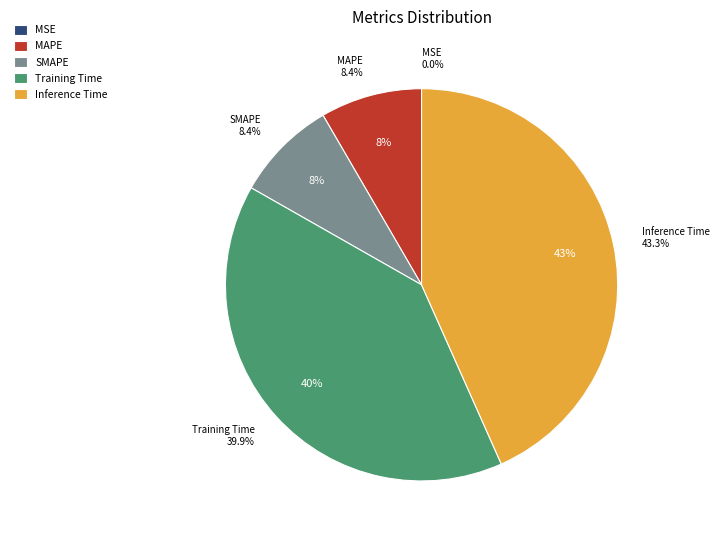

What percentage is the MAPE slice, to the nearest percent?

8%